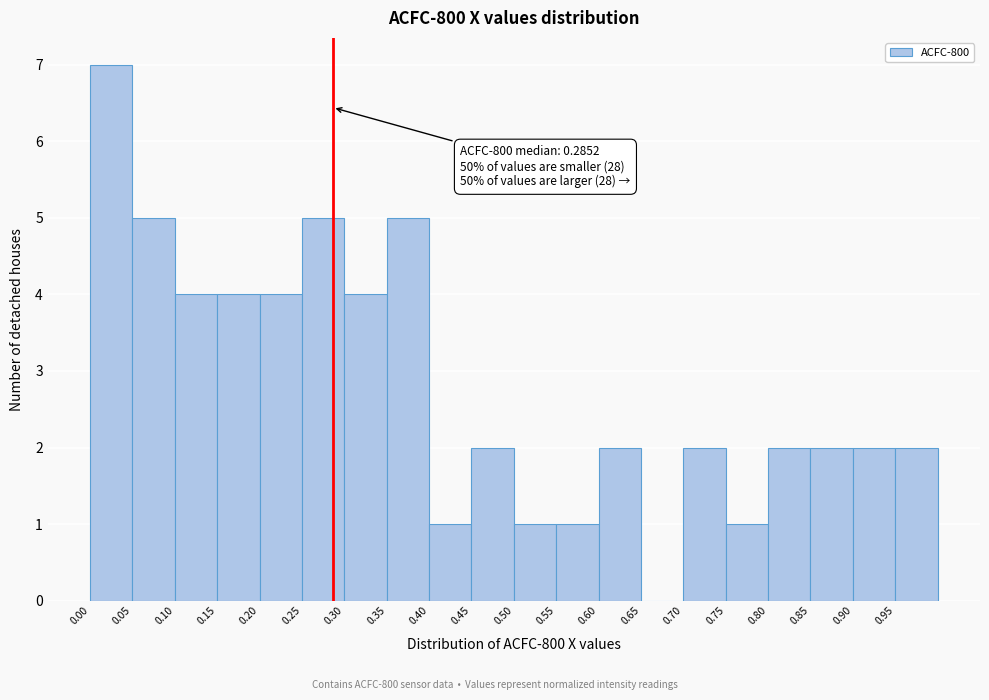

Which range on the x-axis has the tallest bar?

0.000 to 0.050